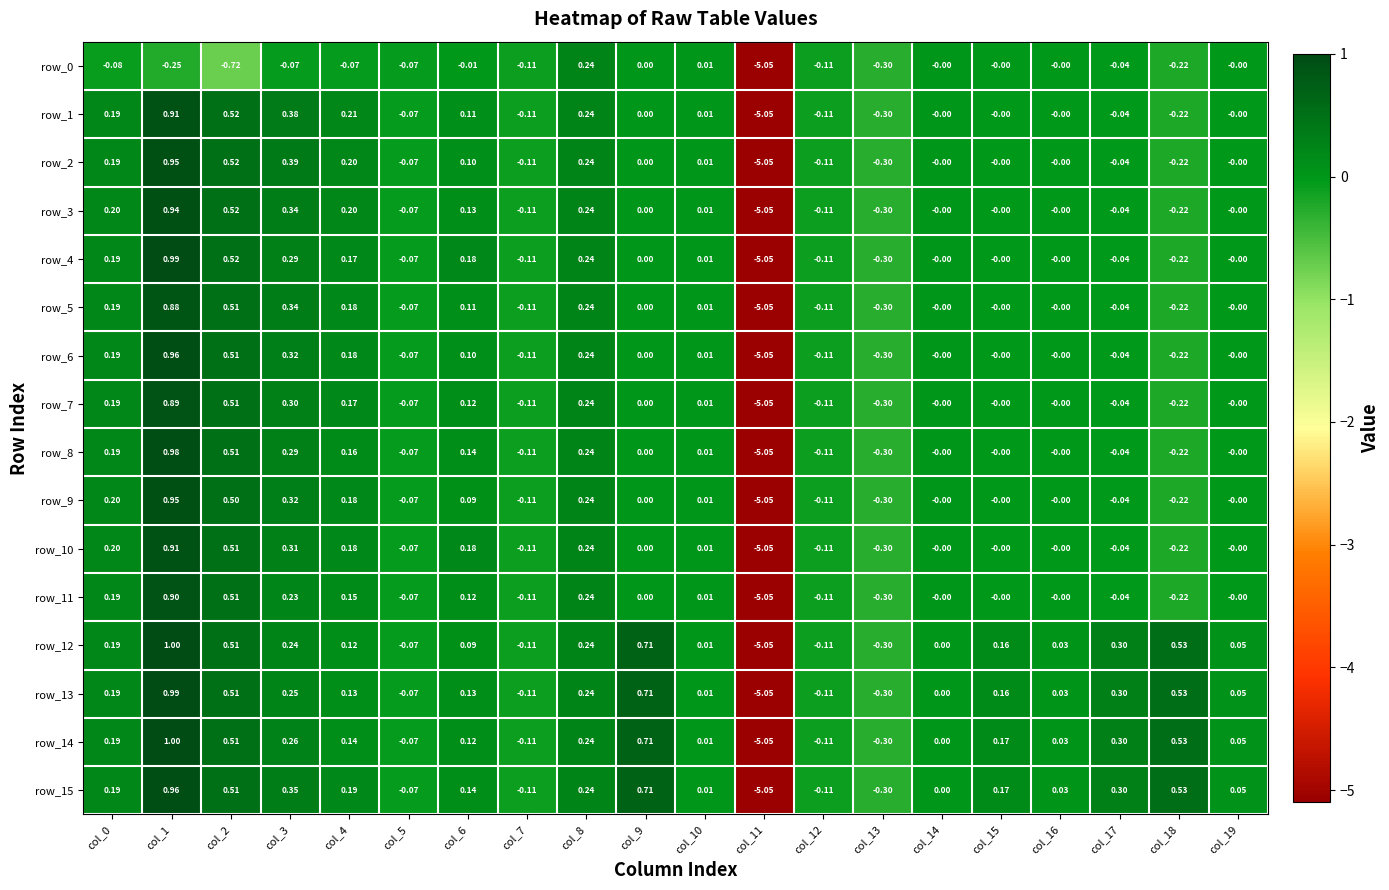

Rank the series at col_9 from highest to lowest value.

row_12, row_13, row_14, row_15, row_0, row_1, row_2, row_3, row_4, row_5, row_6, row_7, row_8, row_9, row_10, row_11